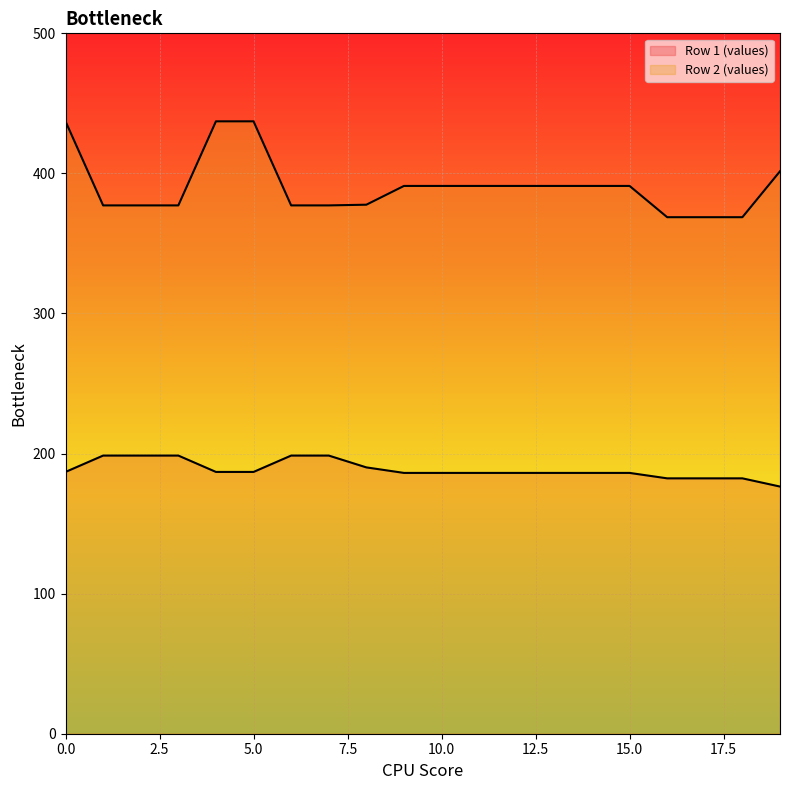

True or false: Row 1 (values) has a value of 75.2 at 11.

False